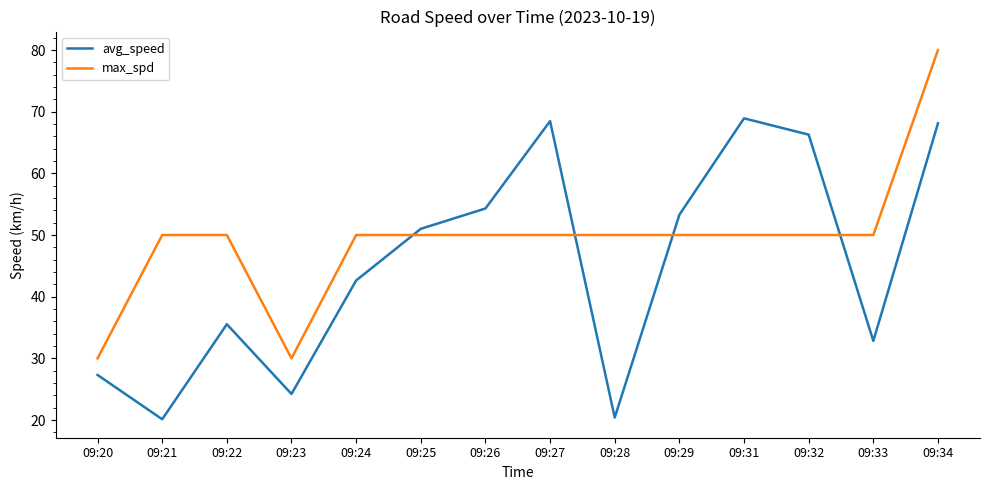

Between which two adjacent categories do max_spd and avg_speed first intersect?

09:24 and 09:25